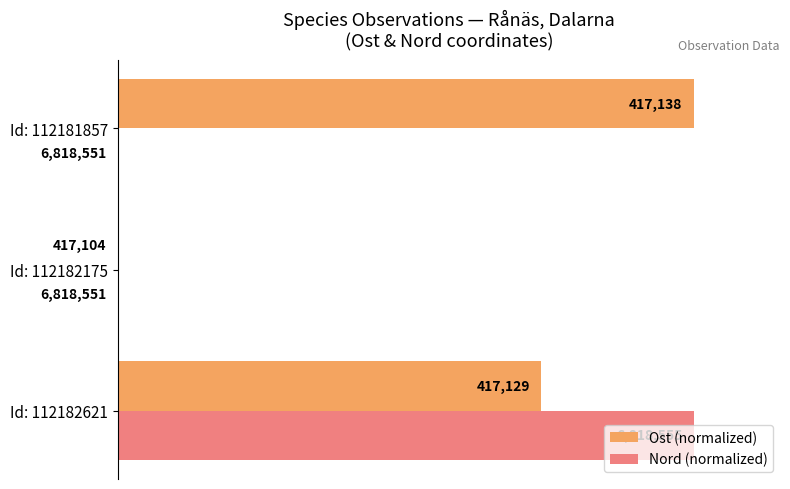

Count the Ost (normalized) values in the range 0 to 100.

3